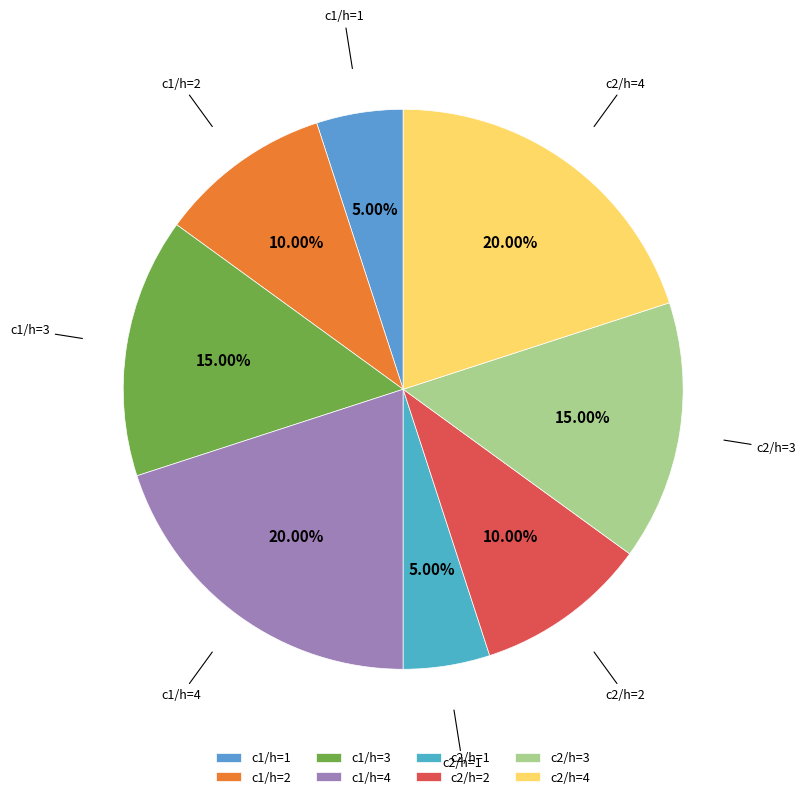

Does any single category account for the majority?

No